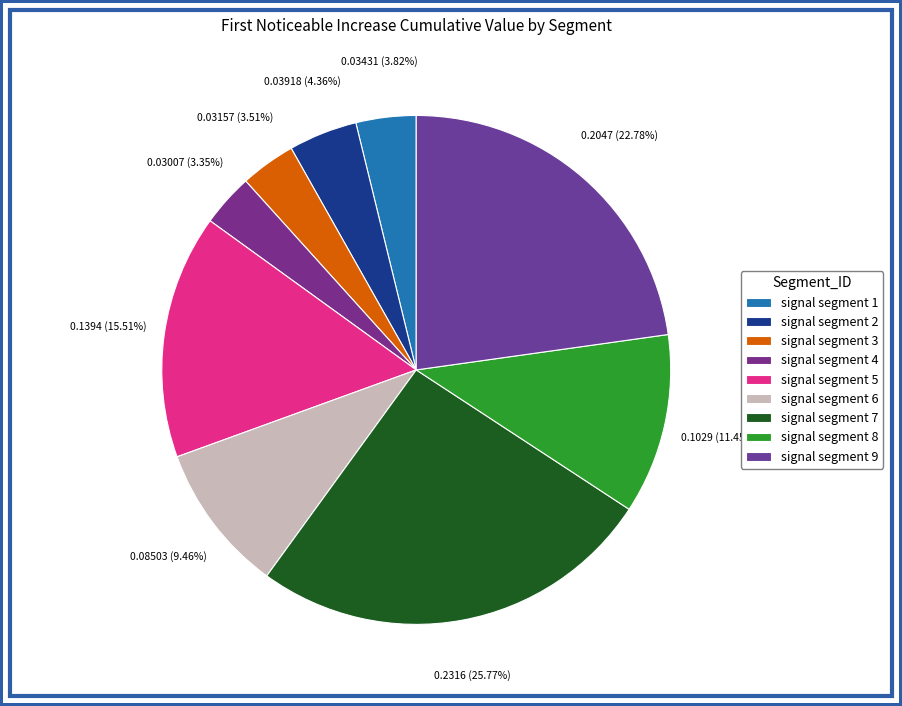

Count the number of slices in the pie.

9